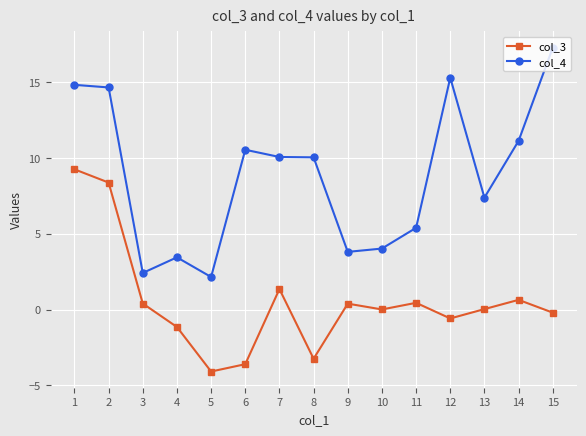

The col_4 series shows 2.1 at 5. True or false?

True